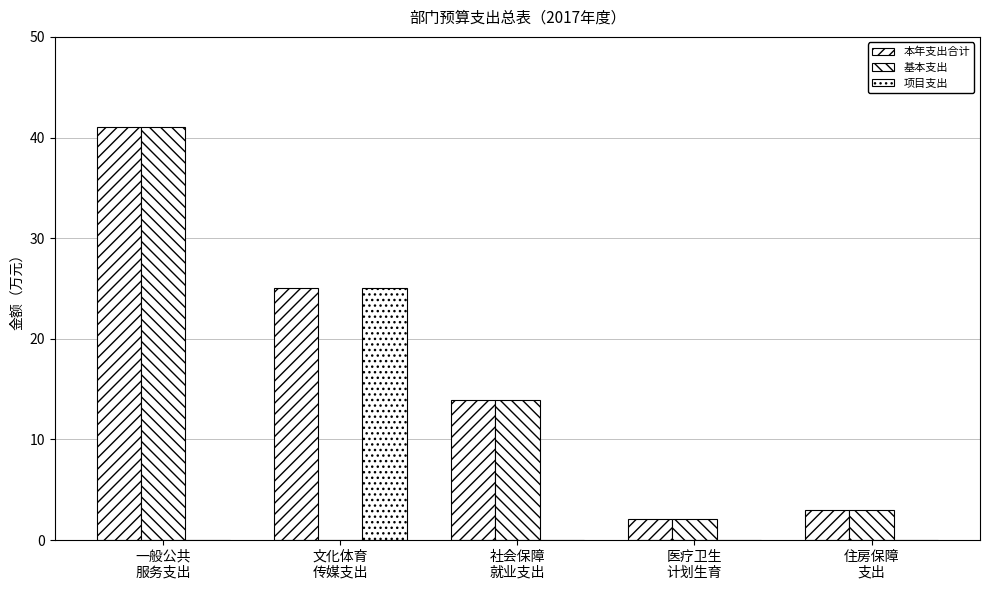

Reading left to right, what are all the values shown in this chart?

本年支出合计: 一般公共
服务支出=41.0	文化体育
传媒支出=25.0	社会保障
就业支出=13.9	医疗卫生
计划生育=2.1	住房保障
支出=3.0
基本支出: 一般公共
服务支出=41.0	文化体育
传媒支出=0.0	社会保障
就业支出=13.9	医疗卫生
计划生育=2.1	住房保障
支出=3.0
项目支出: 一般公共
服务支出=0.0	文化体育
传媒支出=25.0	社会保障
就业支出=0.0	医疗卫生
计划生育=0.0	住房保障
支出=0.0